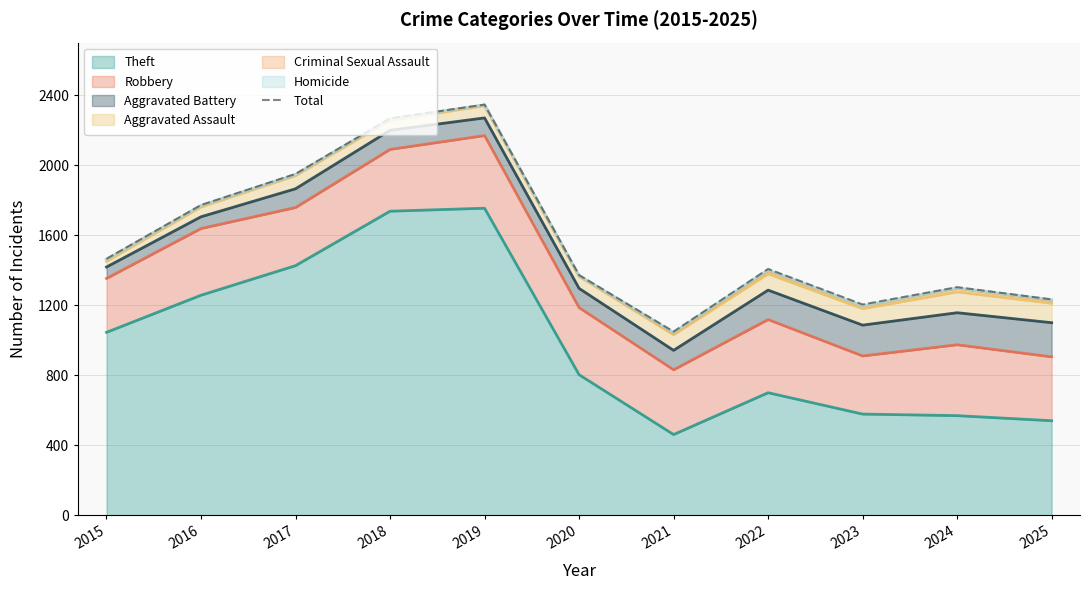

Reading left to right, transcribe all the data shown in this chart.

1465	1772	1950	2267	2346	1372	1049	1407	1204	1303	1233